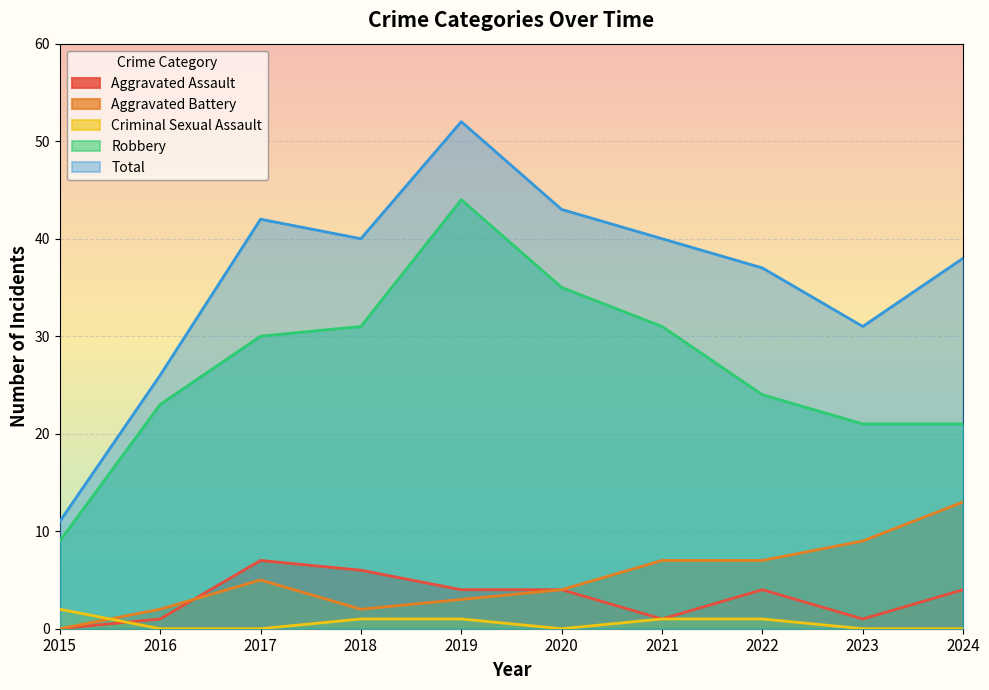

Which series changed the most between 2017 and 2023?

Total